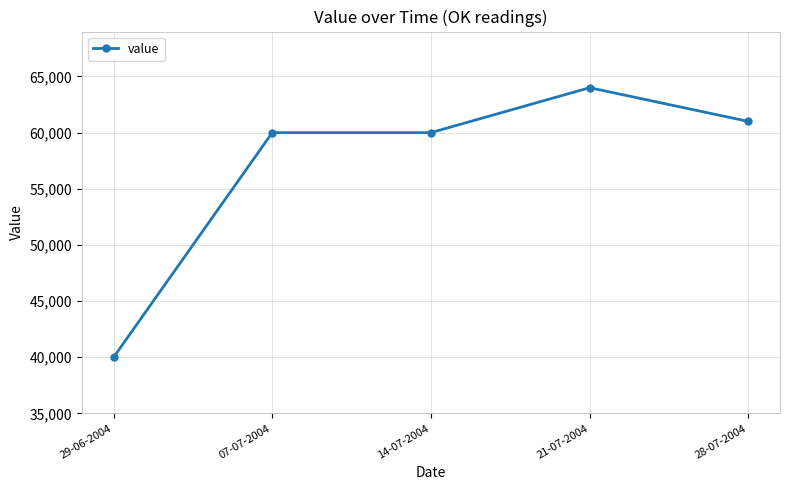

What is the value of the 3rd point from the left?

60000